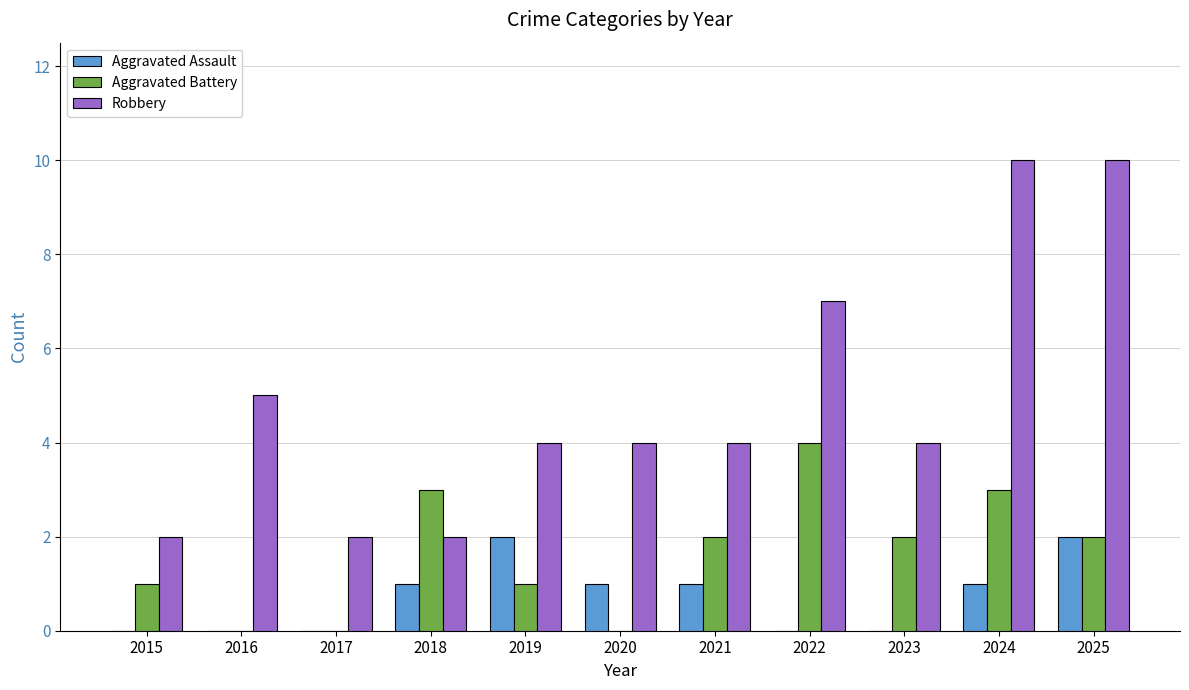

What is the greatest value displayed?

10